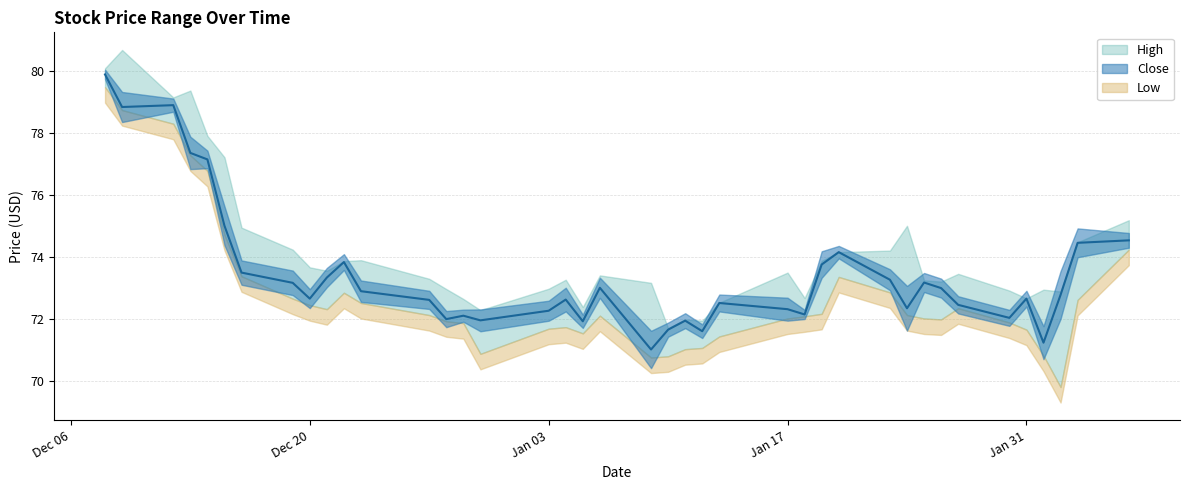

True or false: Low and High cross at least once.

False